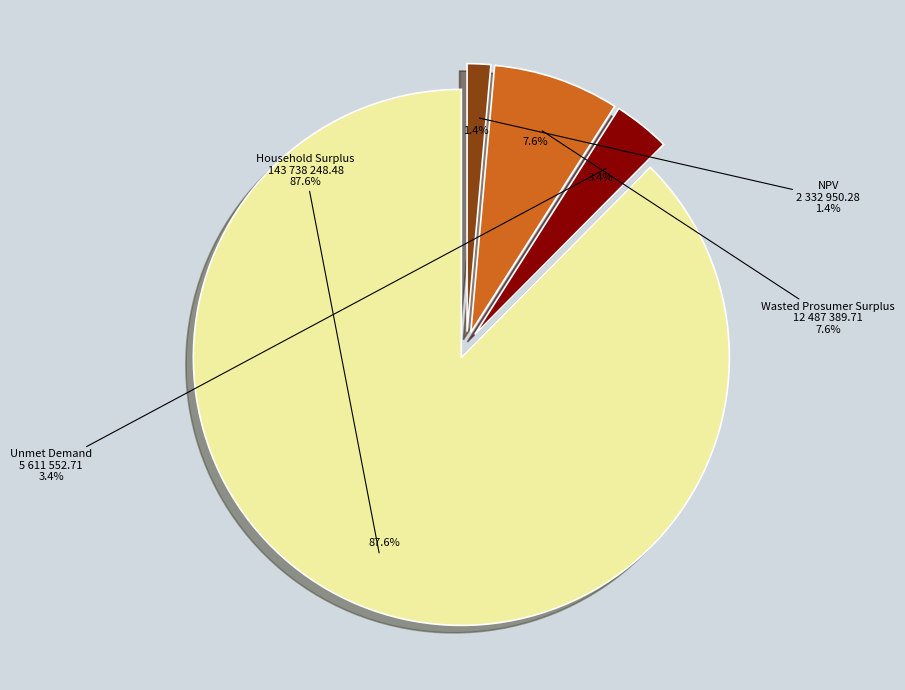

How many segments does this pie chart have?

4